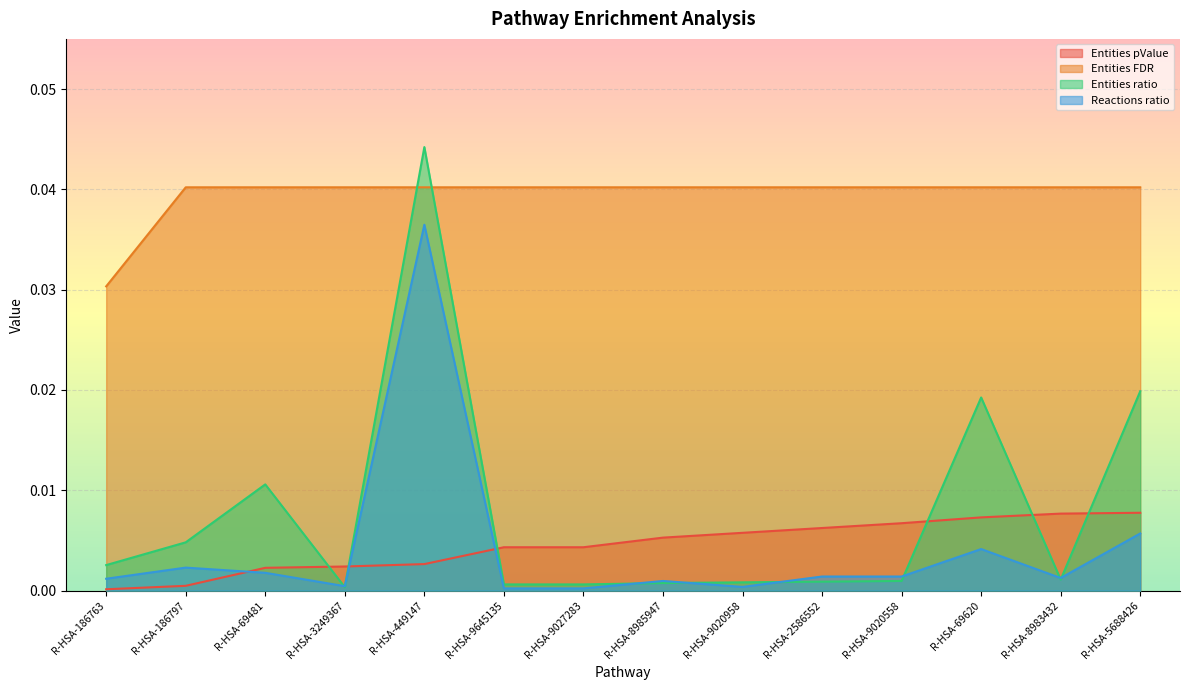

At which label does Entities ratio reach its peak?

R-HSA-449147